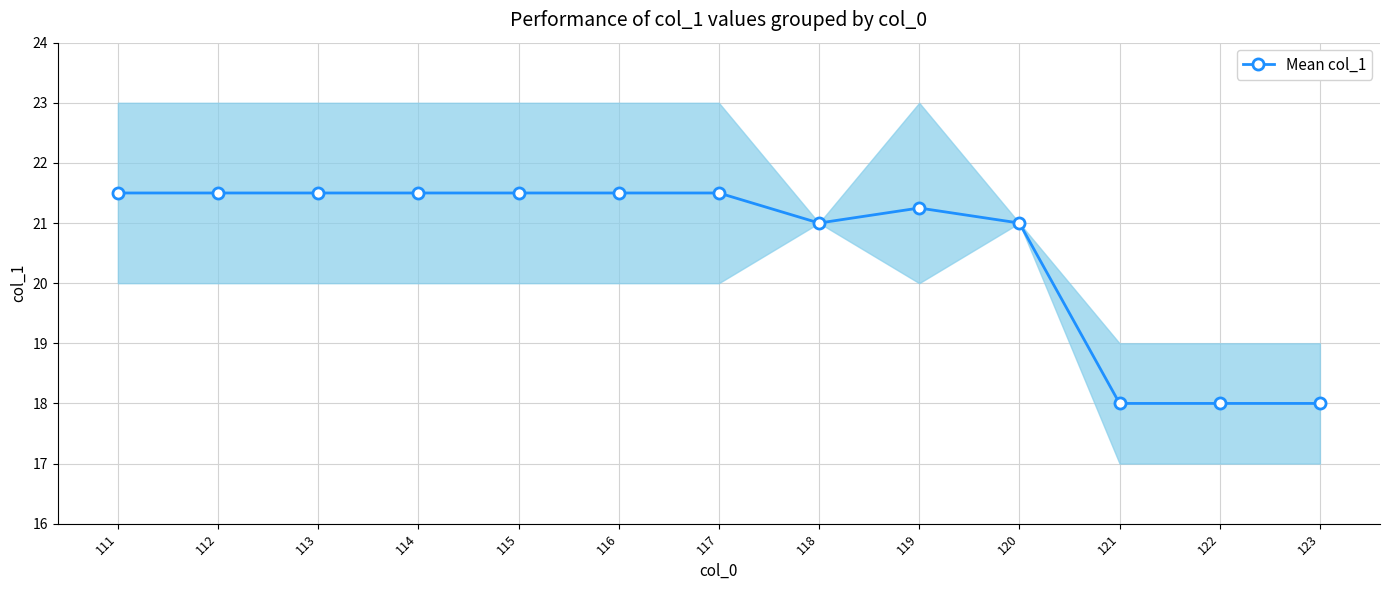

What is the value of the 5th point from the left?

21.5